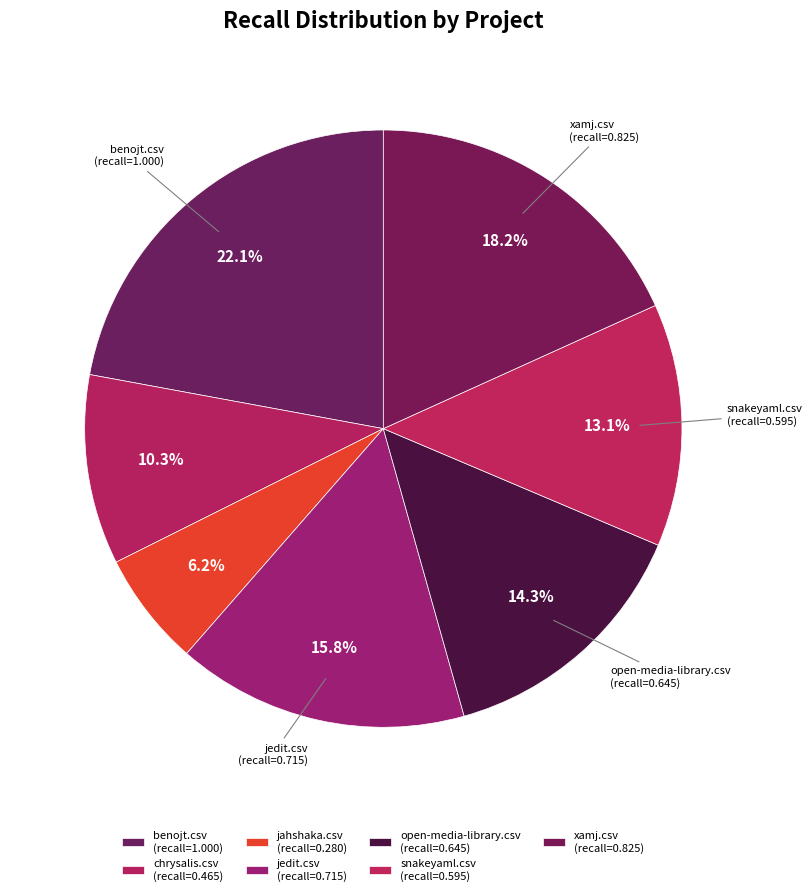

How many slices are in this pie chart?

7